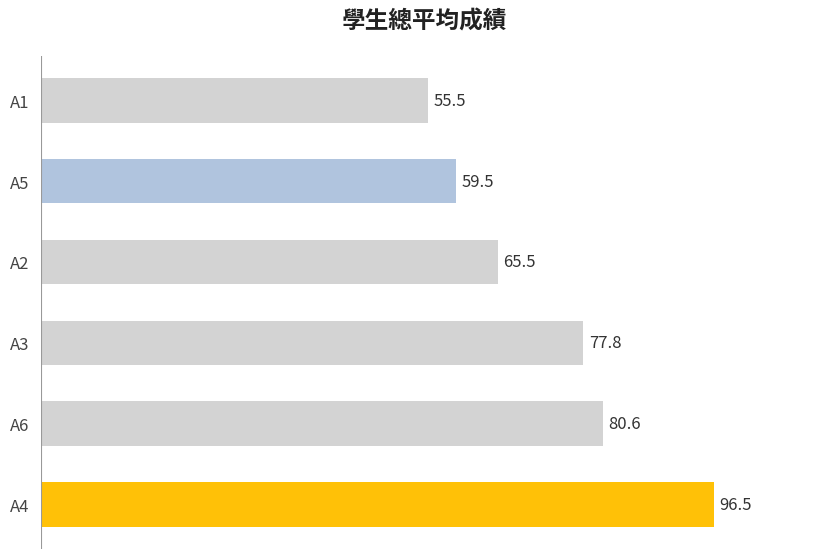

What is the average value?

72.6